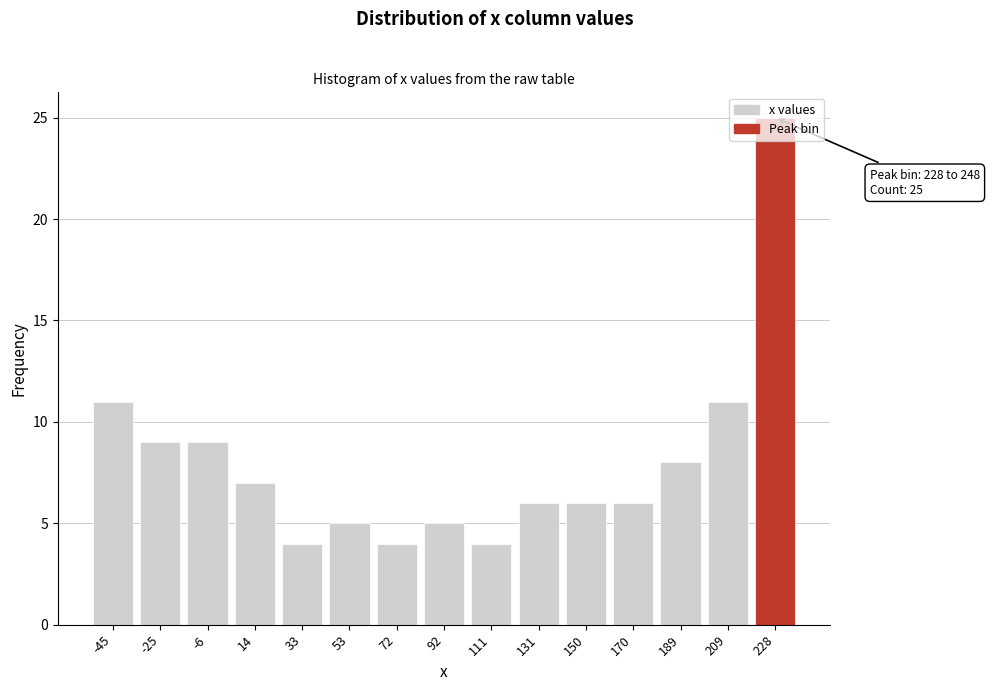

Which has a higher value, 53 or -6?

-6